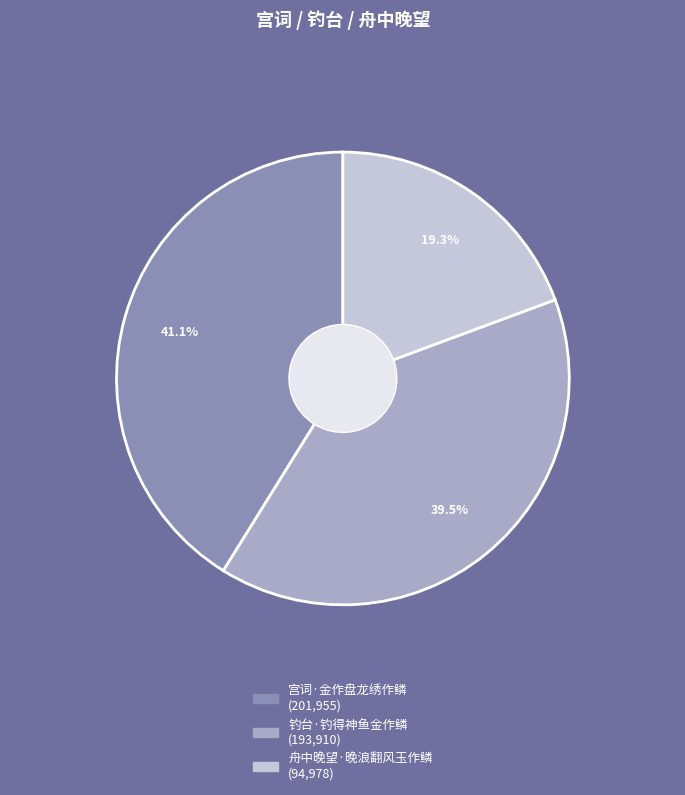

What percentage is the 宫词·金作盘龙绣作鳞 slice, to the nearest percent?

41%